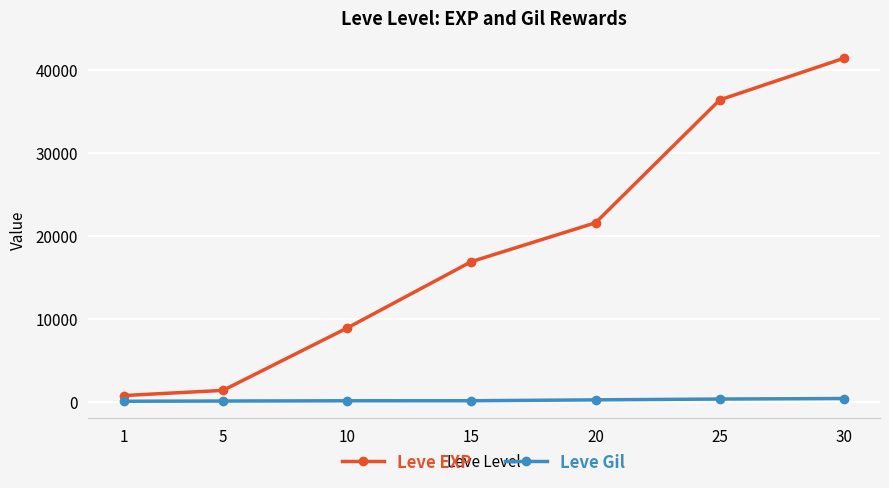

What is the difference between the highest and lowest values at 15?

16746